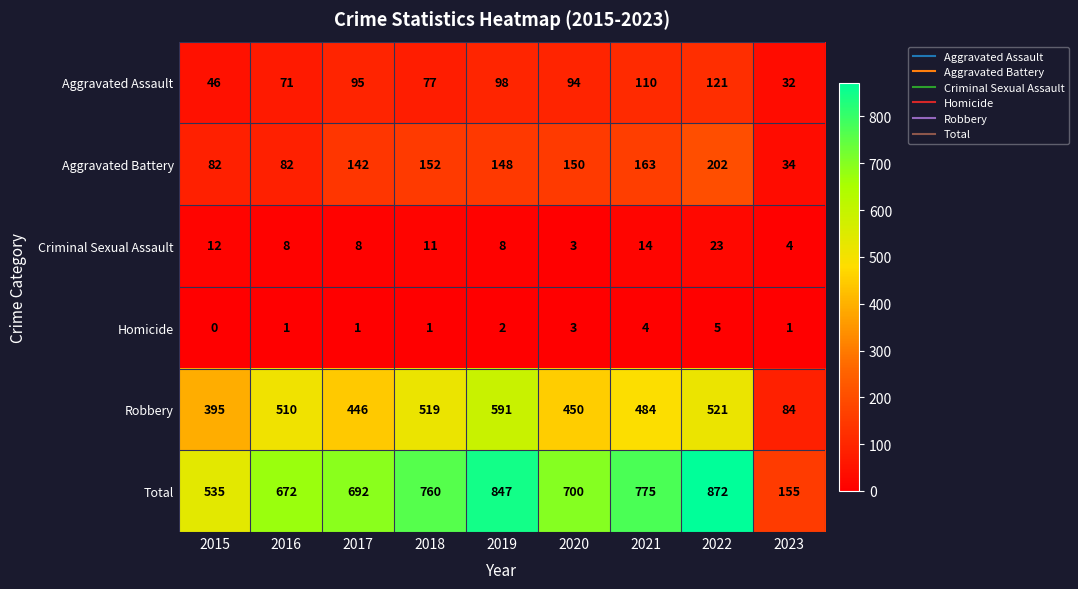

What is the sum of the Criminal Sexual Assault values at 2019 and 2015?

20